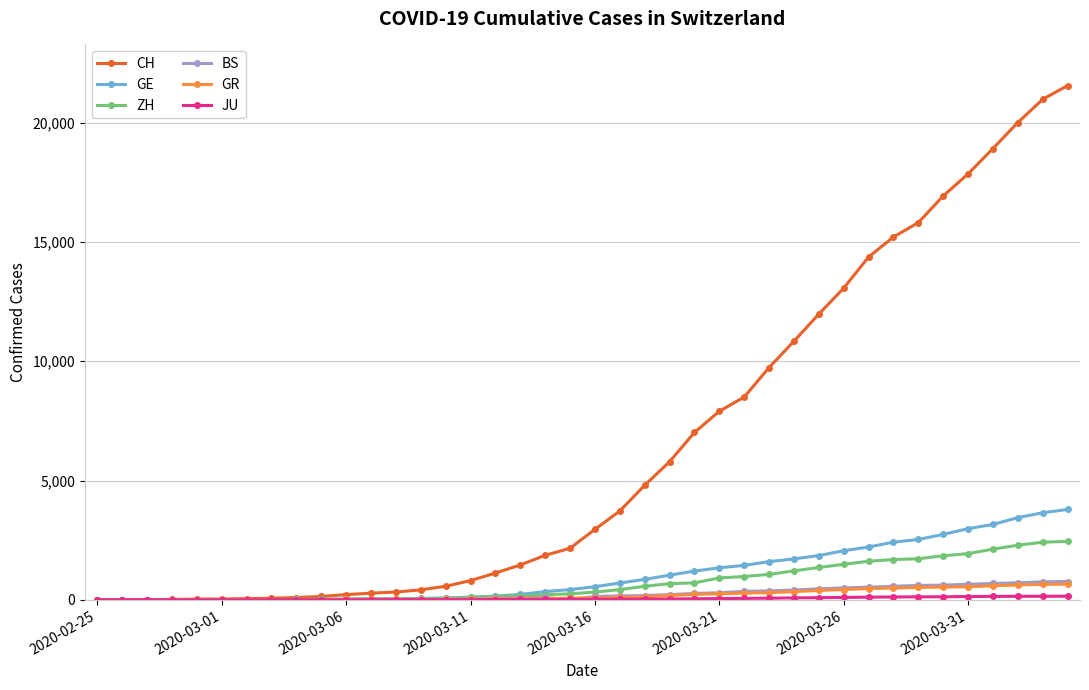

How many categories are shown in the chart?

40